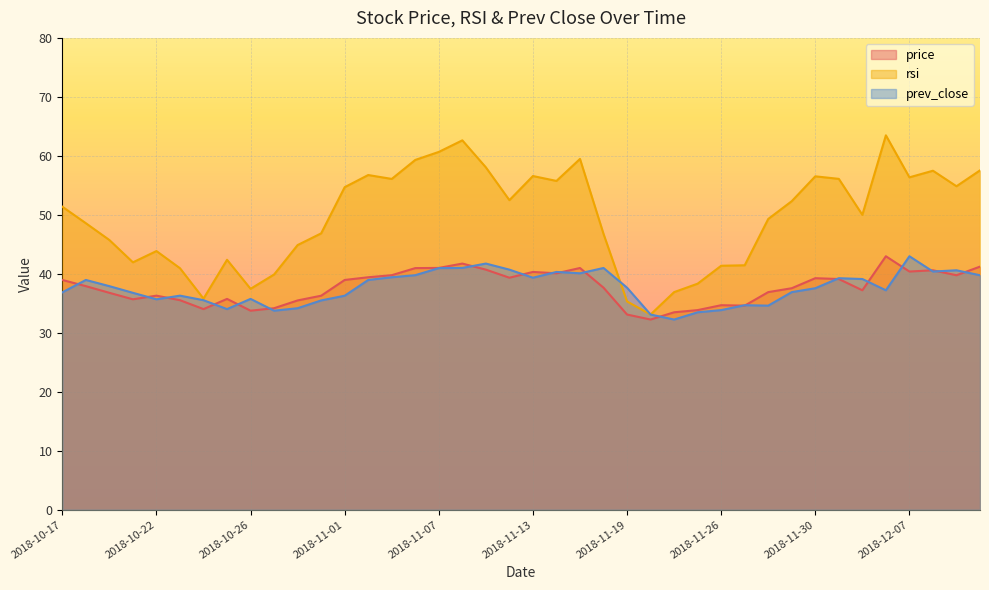

How many values in the prev_close series exceed 37?

22